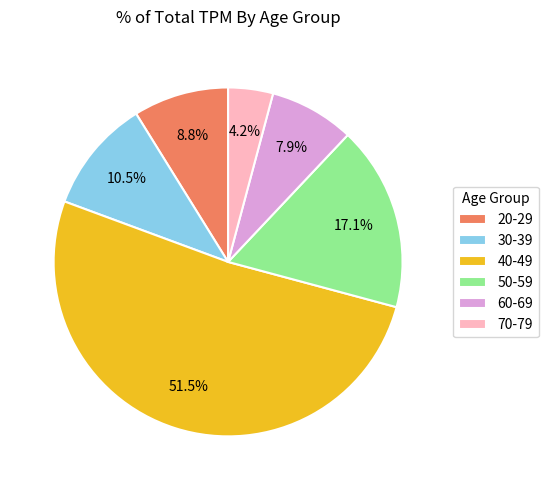

What is the smallest slice in the pie chart?

70-79